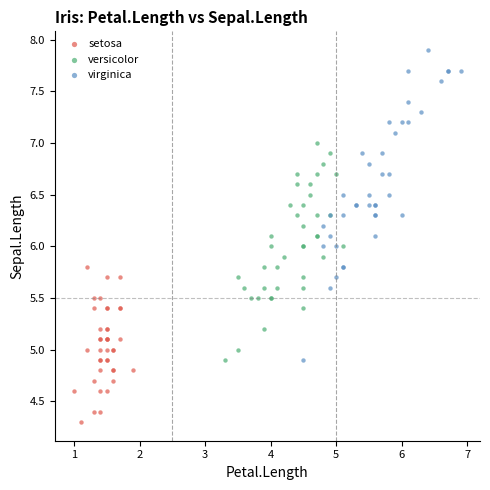

What are all the series names shown in the legend?

setosa, versicolor, virginica